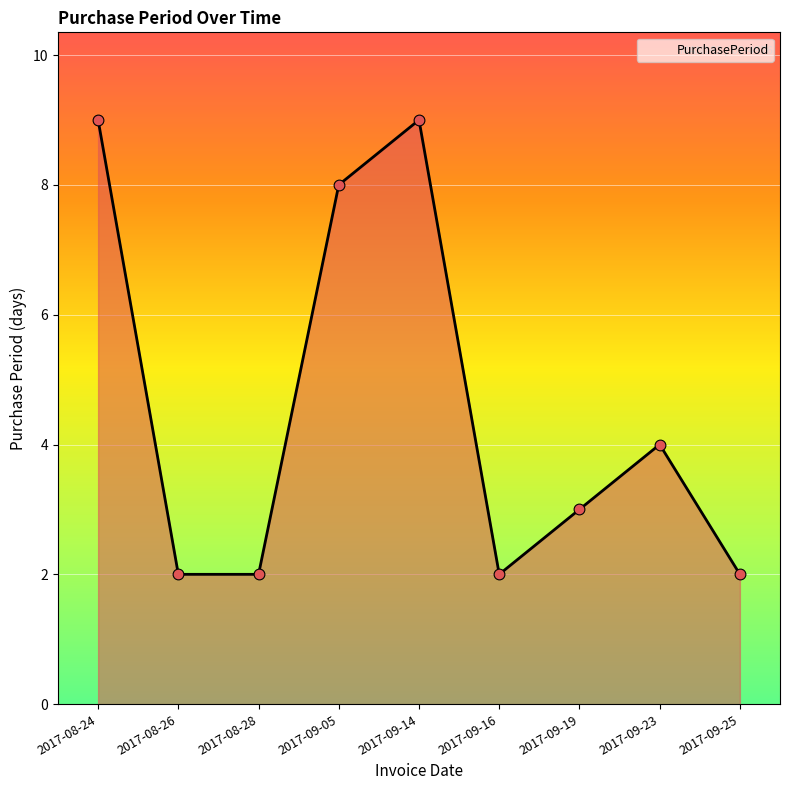

Between 2017-08-26 and 2017-09-23, which is larger?

2017-09-23